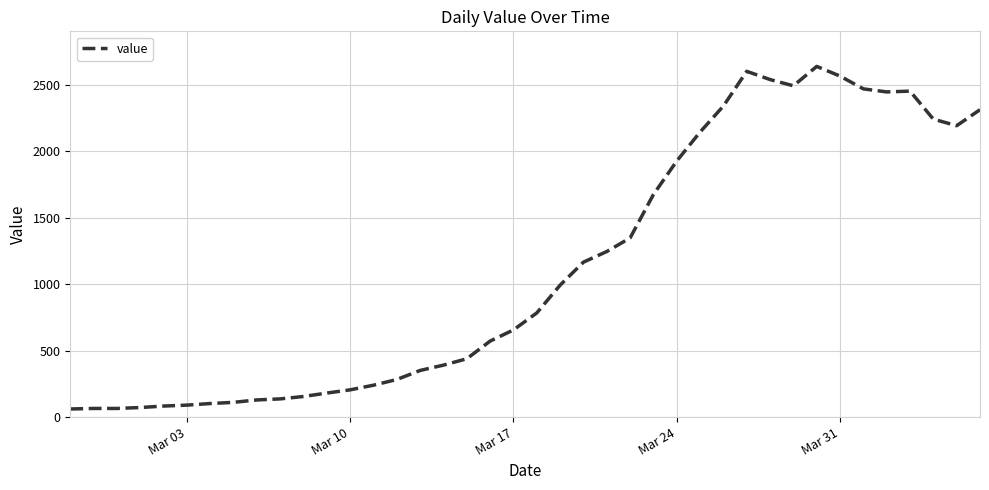

What is the average value?

1124